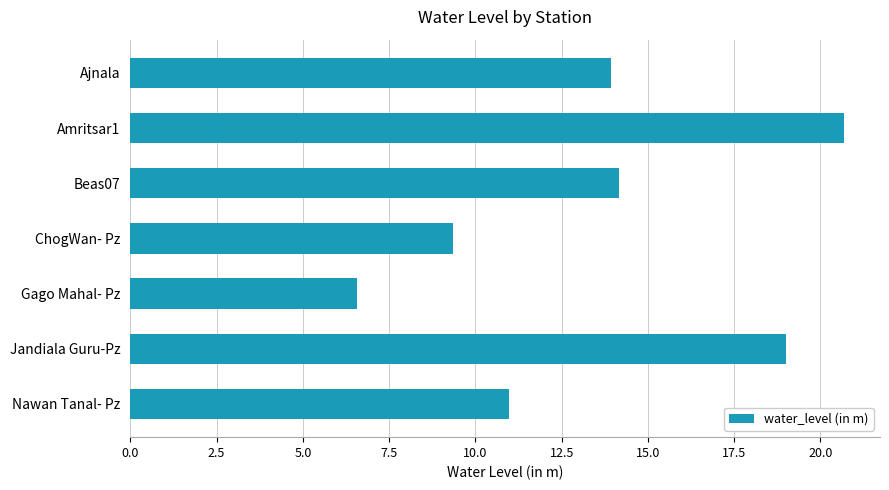

Approximately how many times larger is the value at ChogWan- Pz compared to Jandiala Guru-Pz?

0.5